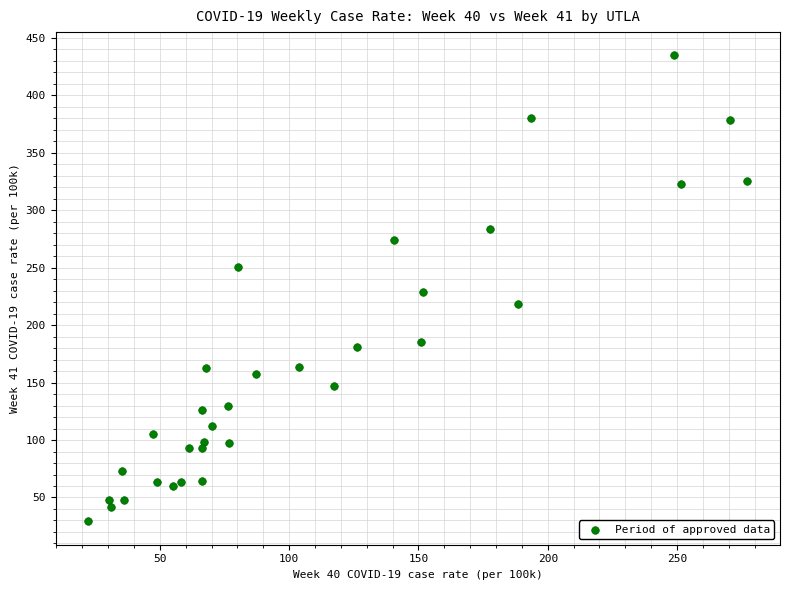

What is the range of Y values (max minus min)?

405.4